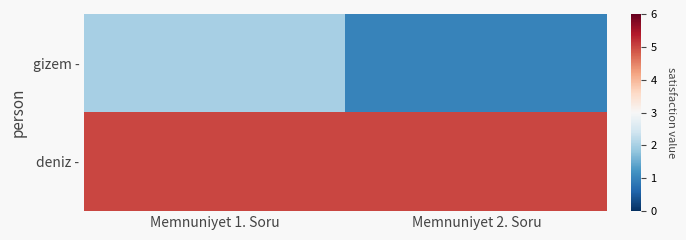

Which series changed the most between Memnuniyet 1. Soru and Memnuniyet 2. Soru?

gizem -